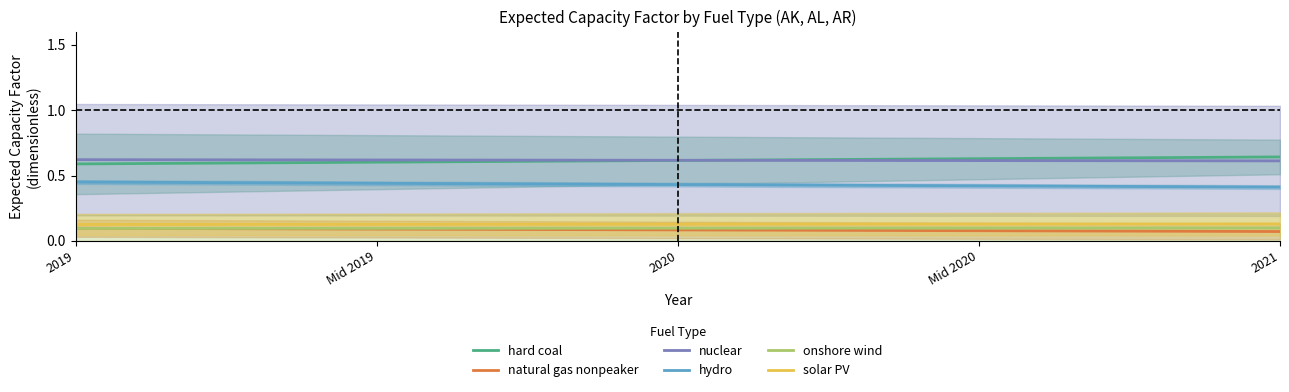

Is this an area chart (filled region under the line)?

No